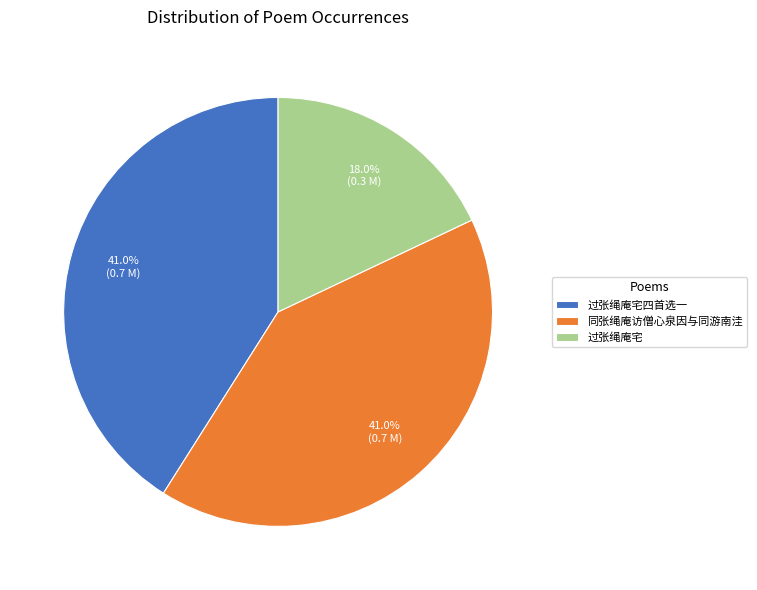

Approximately how many times larger is the value at 过张绳庵宅四首选一 compared to 过张绳庵宅?

2.3